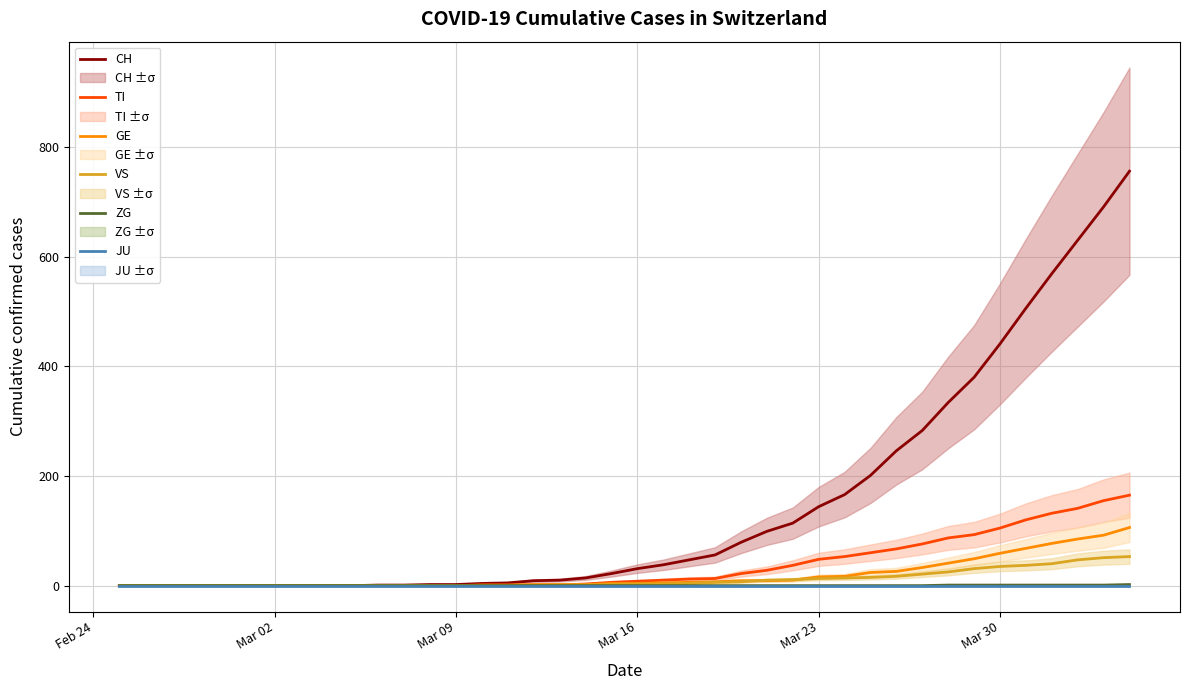

Which series has the widest spread of values?

CH